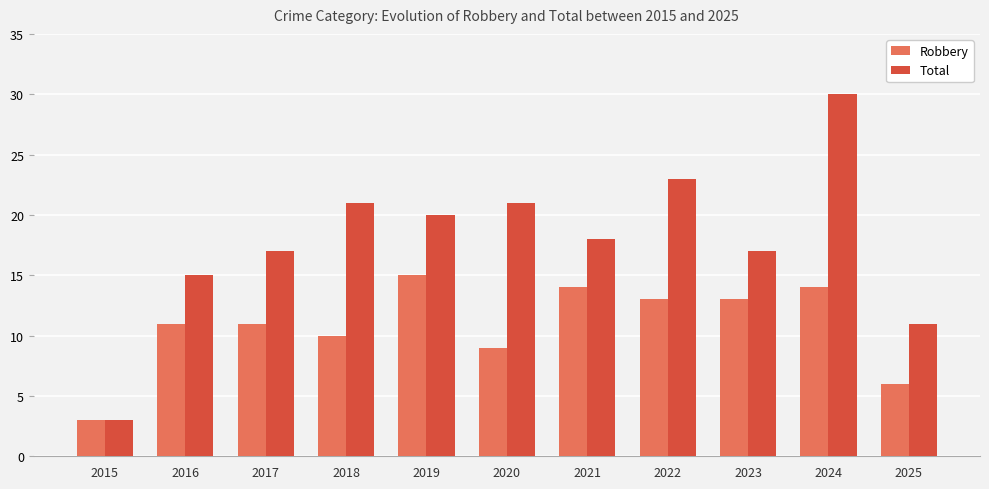

Which series has the largest range (max minus min)?

Total